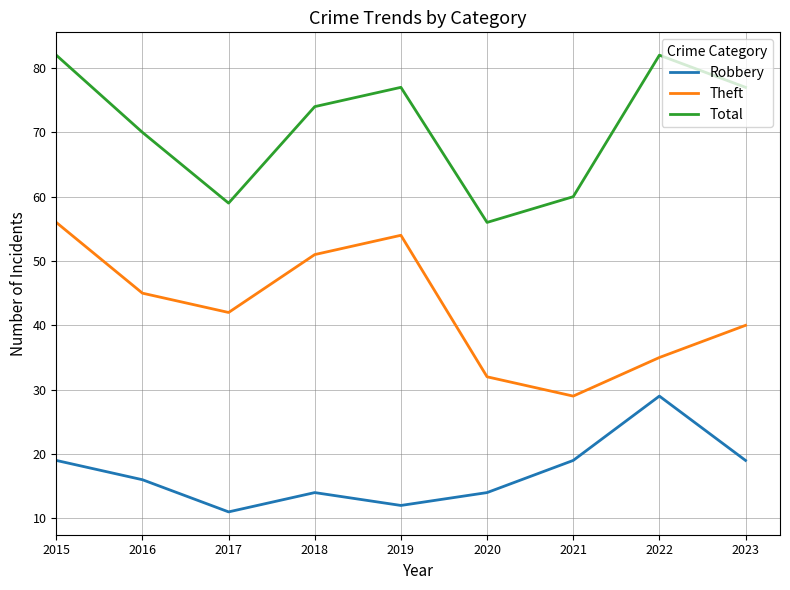

What are all the series names shown in the legend?

Robbery, Theft, Total